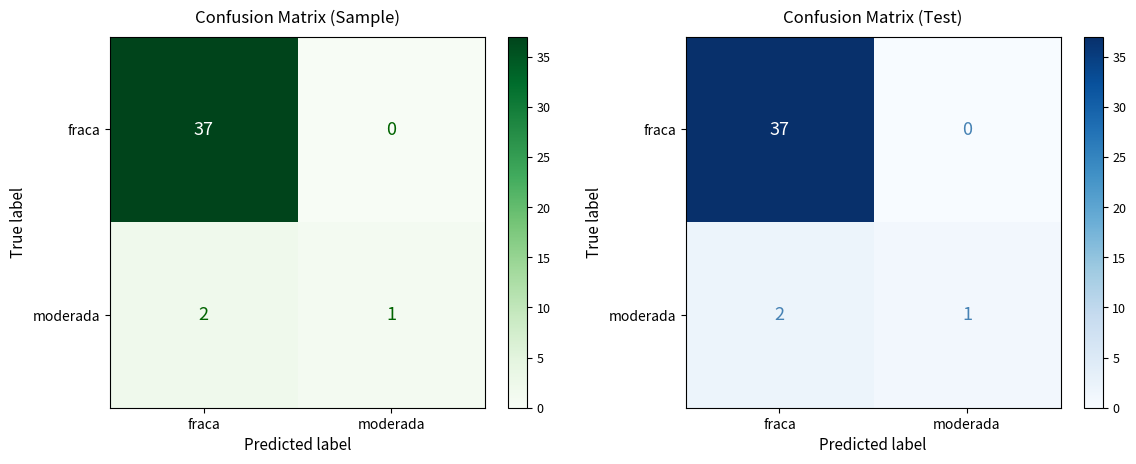

What is the difference between the fraca values at moderada and fraca?

37